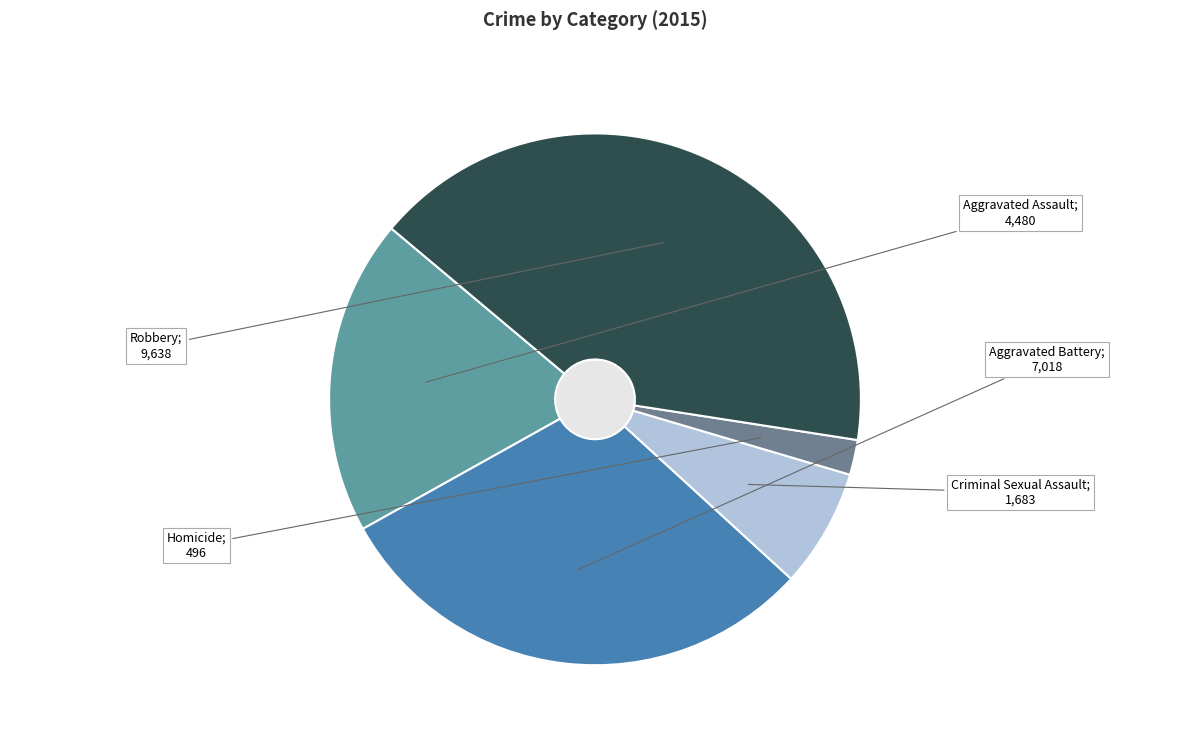

Does Homicide account for over 50% of the chart?

No